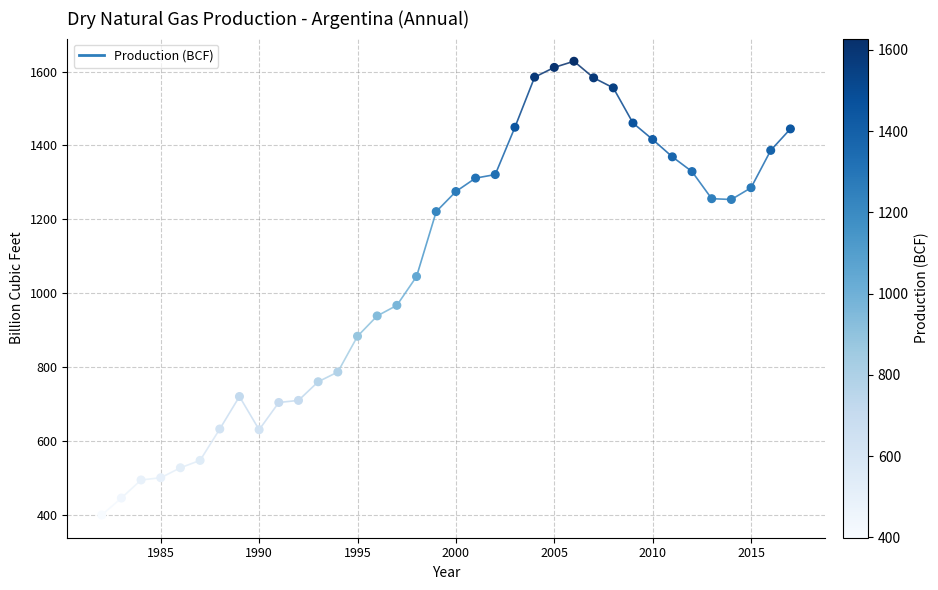

What Y value in the scatter plot is closest to 1013?

1045.0